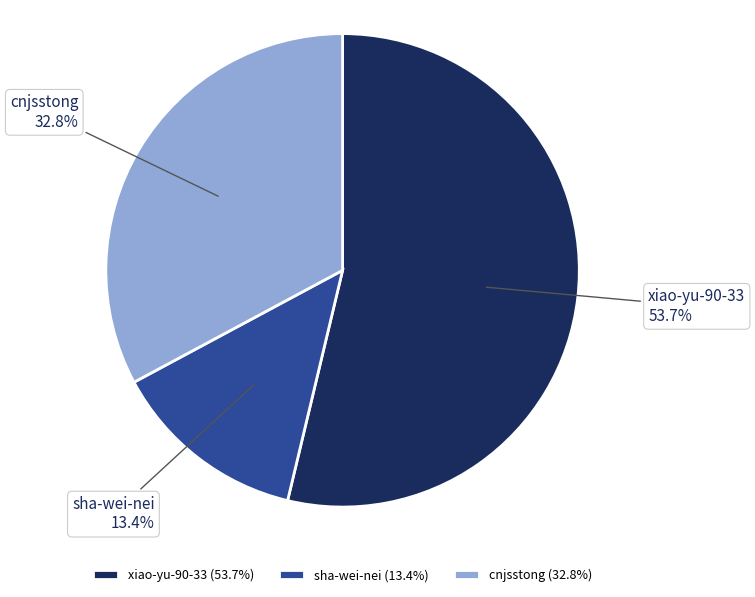

To the nearest percent, what is the difference between the sha-wei-nei and cnjsstong slice percentages?

19%